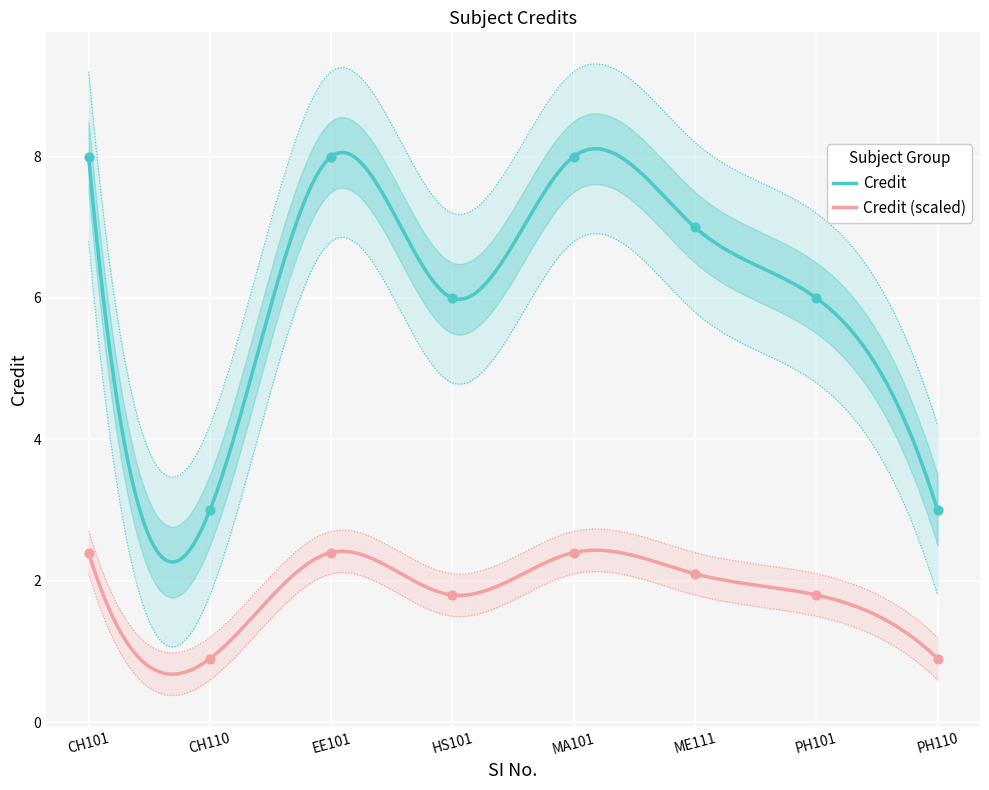

Which has a higher value, ME111 or CH101?

CH101